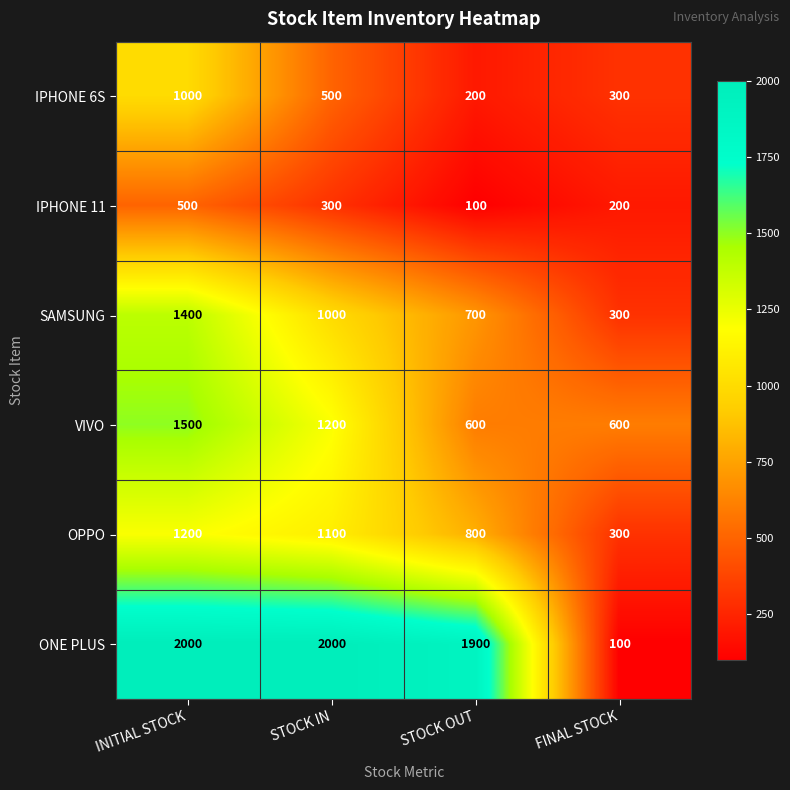

Reading left to right, list all the values displayed in this chart.

IPHONE 6S: INITIAL STOCK=1000	STOCK IN=500	STOCK OUT=200	FINAL STOCK=300
IPHONE 11: INITIAL STOCK=500	STOCK IN=300	STOCK OUT=100	FINAL STOCK=200
SAMSUNG: INITIAL STOCK=1400	STOCK IN=1000	STOCK OUT=700	FINAL STOCK=300
VIVO: INITIAL STOCK=1500	STOCK IN=1200	STOCK OUT=600	FINAL STOCK=600
OPPO: INITIAL STOCK=1200	STOCK IN=1100	STOCK OUT=800	FINAL STOCK=300
ONE PLUS: INITIAL STOCK=2000	STOCK IN=2000	STOCK OUT=1900	FINAL STOCK=100